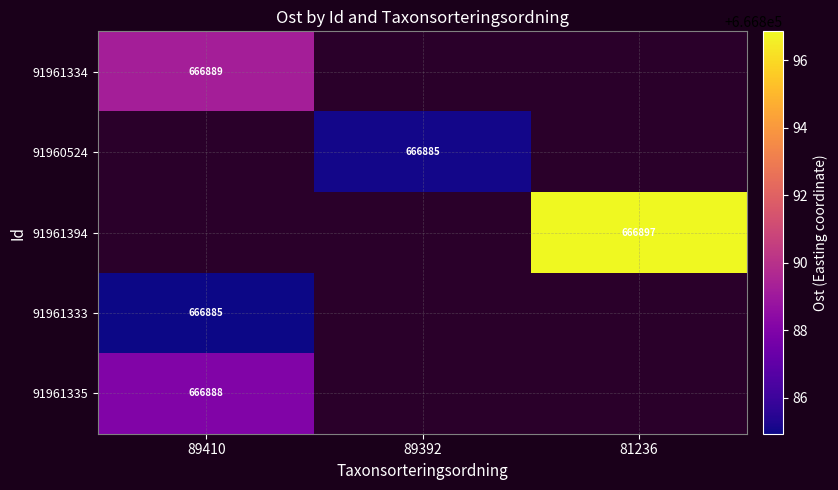

Is it true that 91961333 equals 666884.9 at 89410?

True